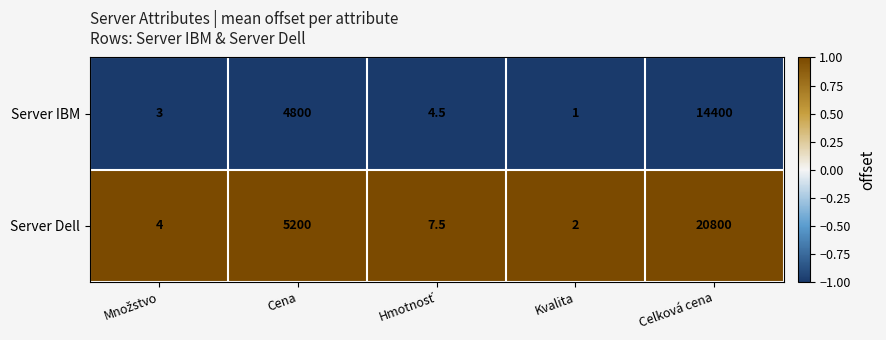

At Kvalita, list the series in order from largest to smallest.

Server Dell, Server IBM